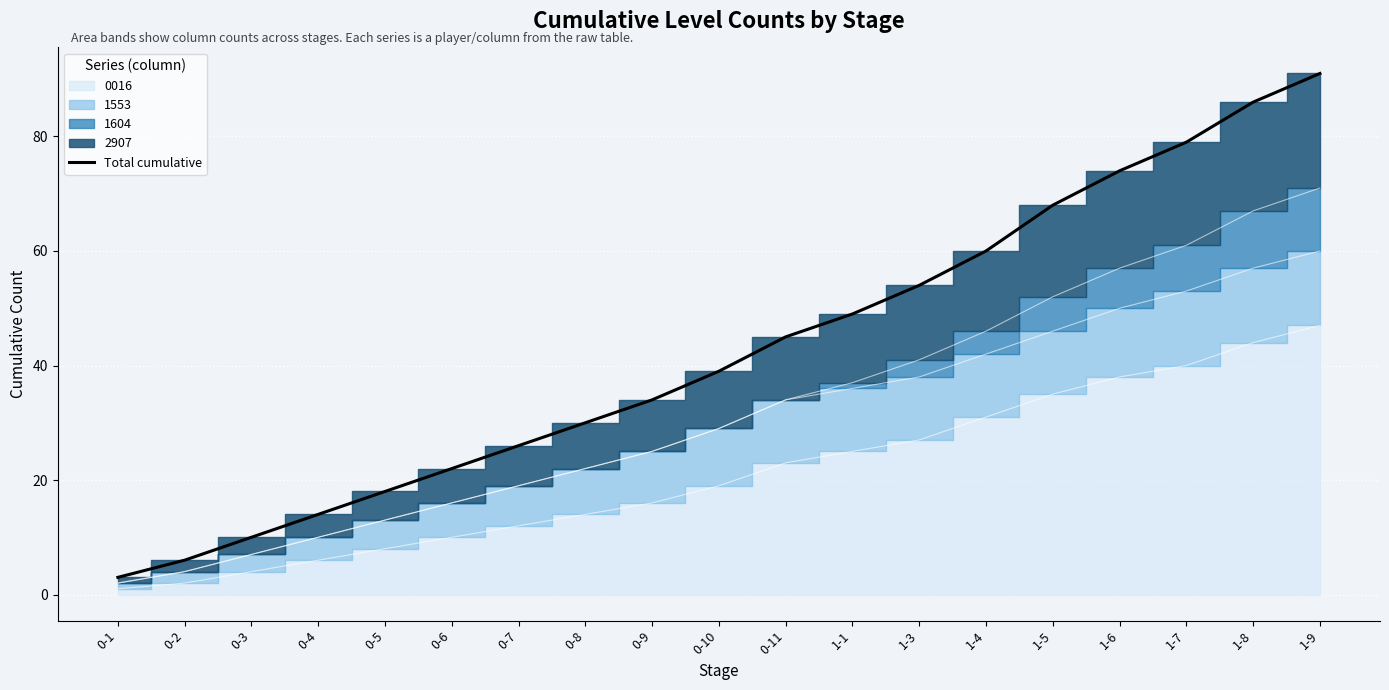

The value at 0-1 is 4. True or false?

False